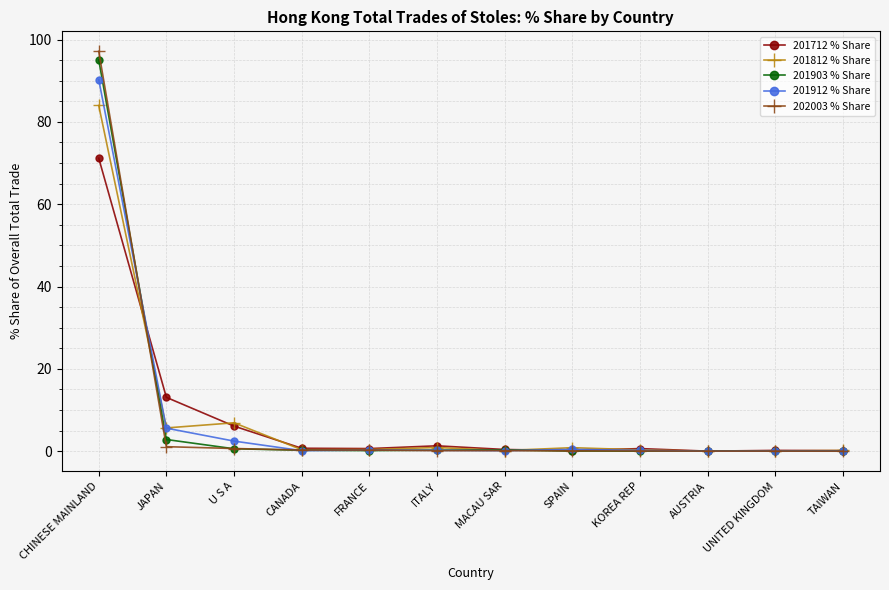

The 201903 % Share series shows 0.0 at KOREA REP. True or false?

True